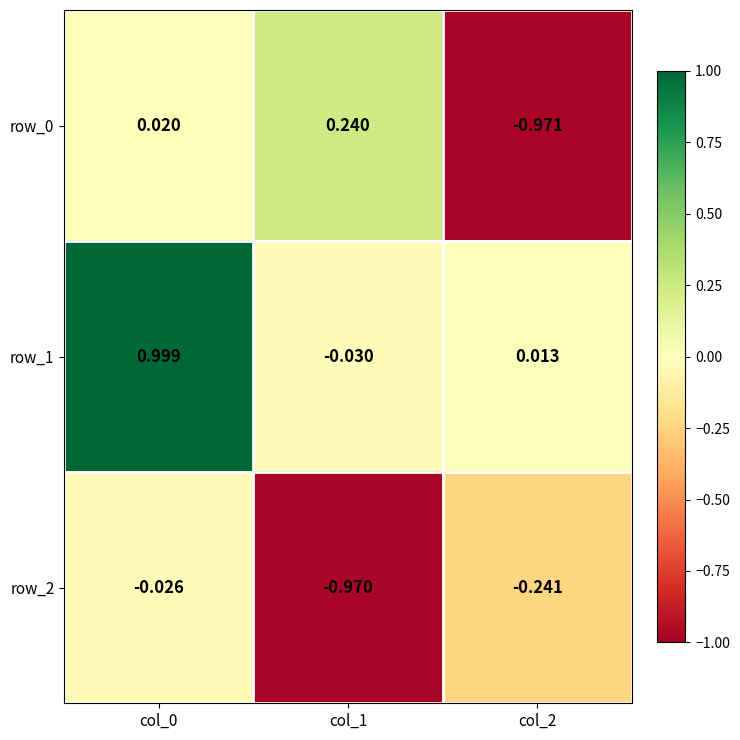

Is the value of row_1 at col_2 greater than the value of row_2 at col_0?

Yes